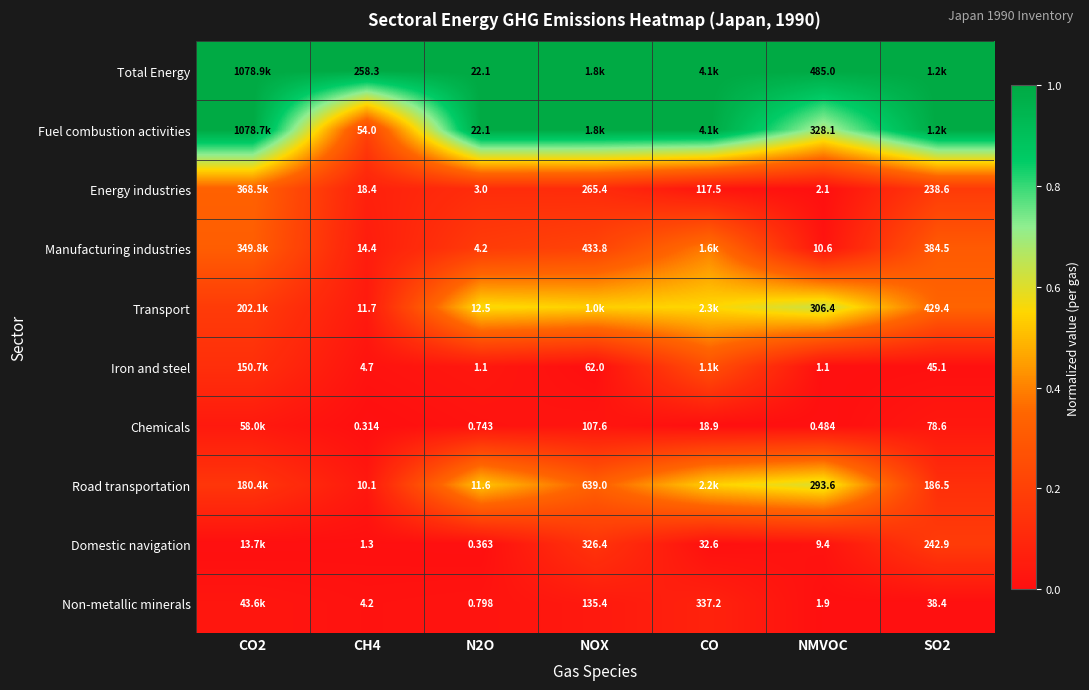

Is the value of Road transportation at CH4 greater than the value of Iron and steel at NOX?

No